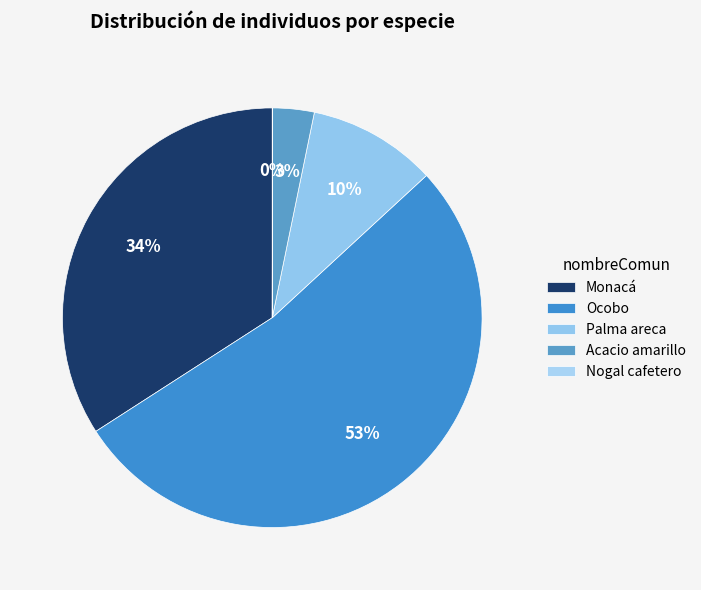

What is the largest slice in the pie chart?

Ocobo